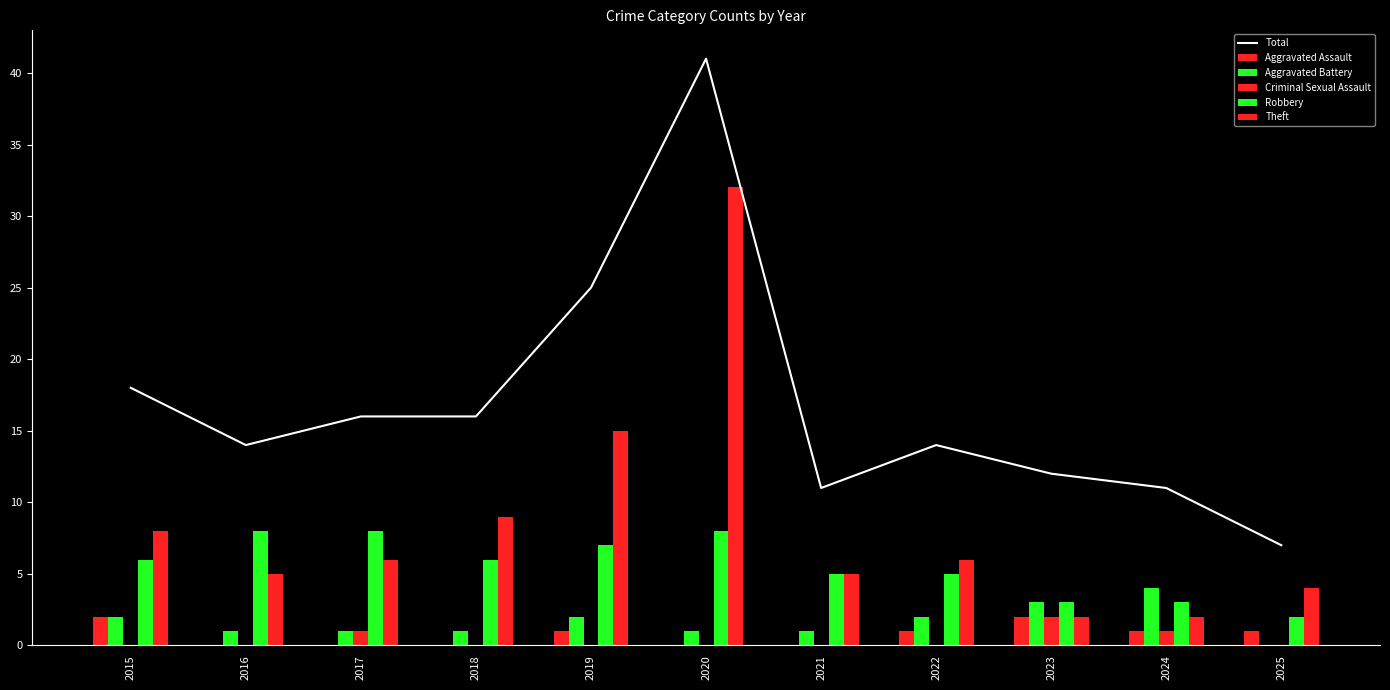

List the series in order of their peak value, lowest first.

Aggravated Assault, Criminal Sexual Assault, Aggravated Battery, Robbery, Theft, Total